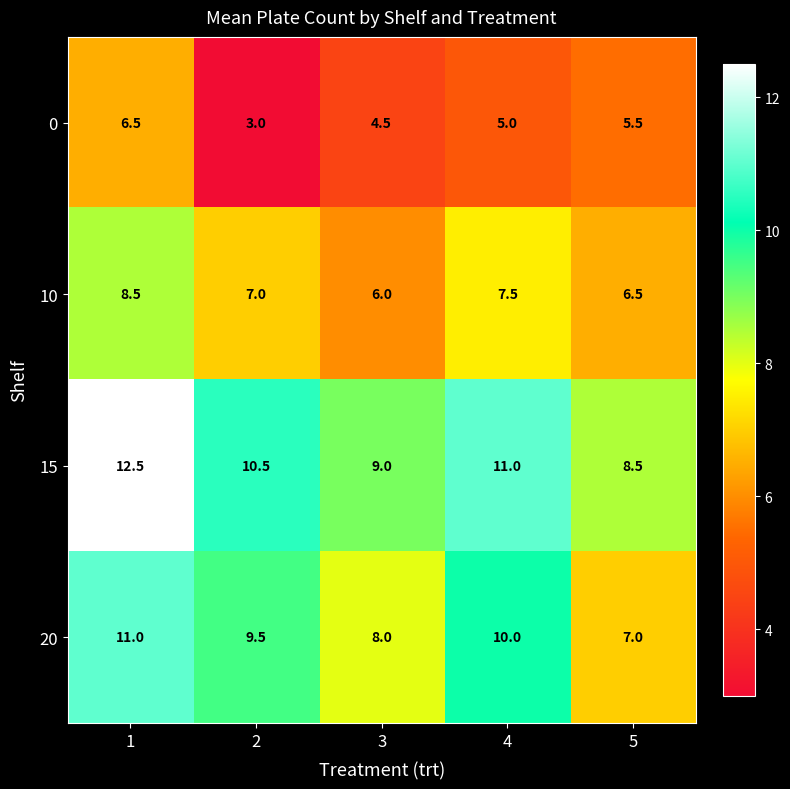

What is the difference between the highest and lowest values at 2?

7.5